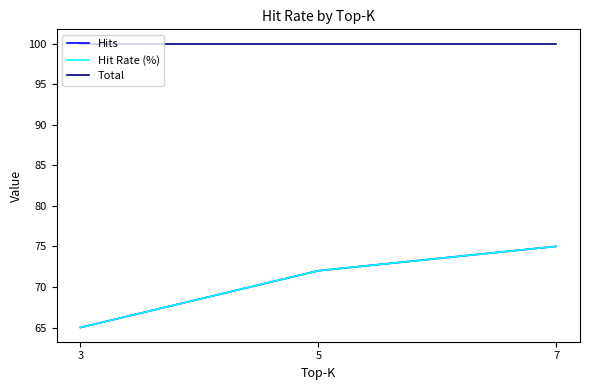

The value of Hits at 3 is 88. True or false?

False